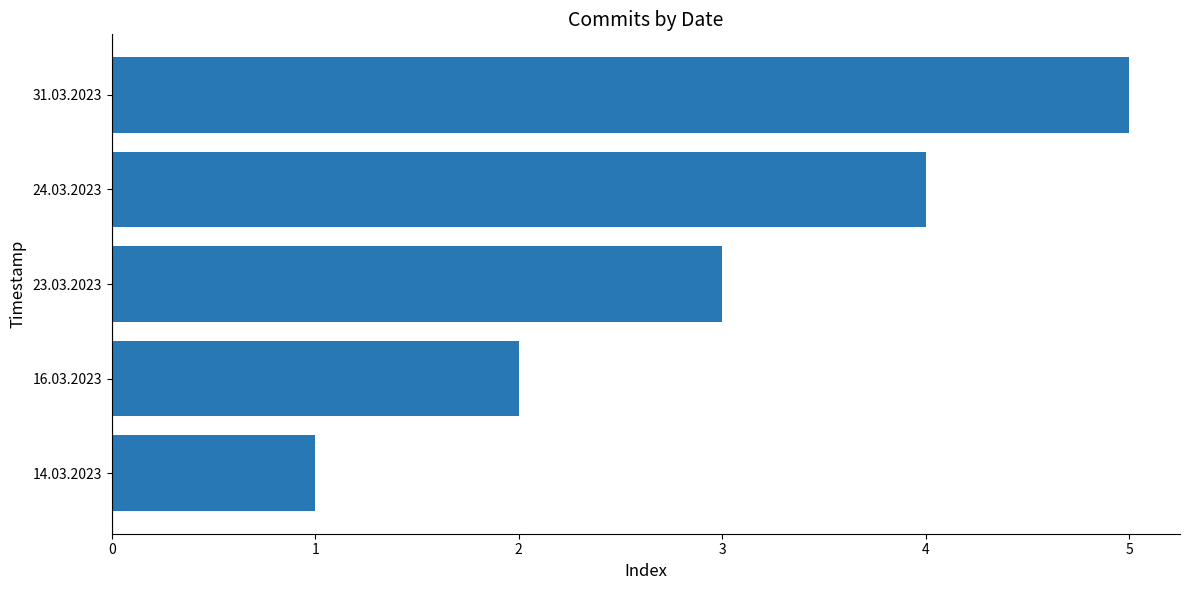

What is the minimum value shown in the chart?

1